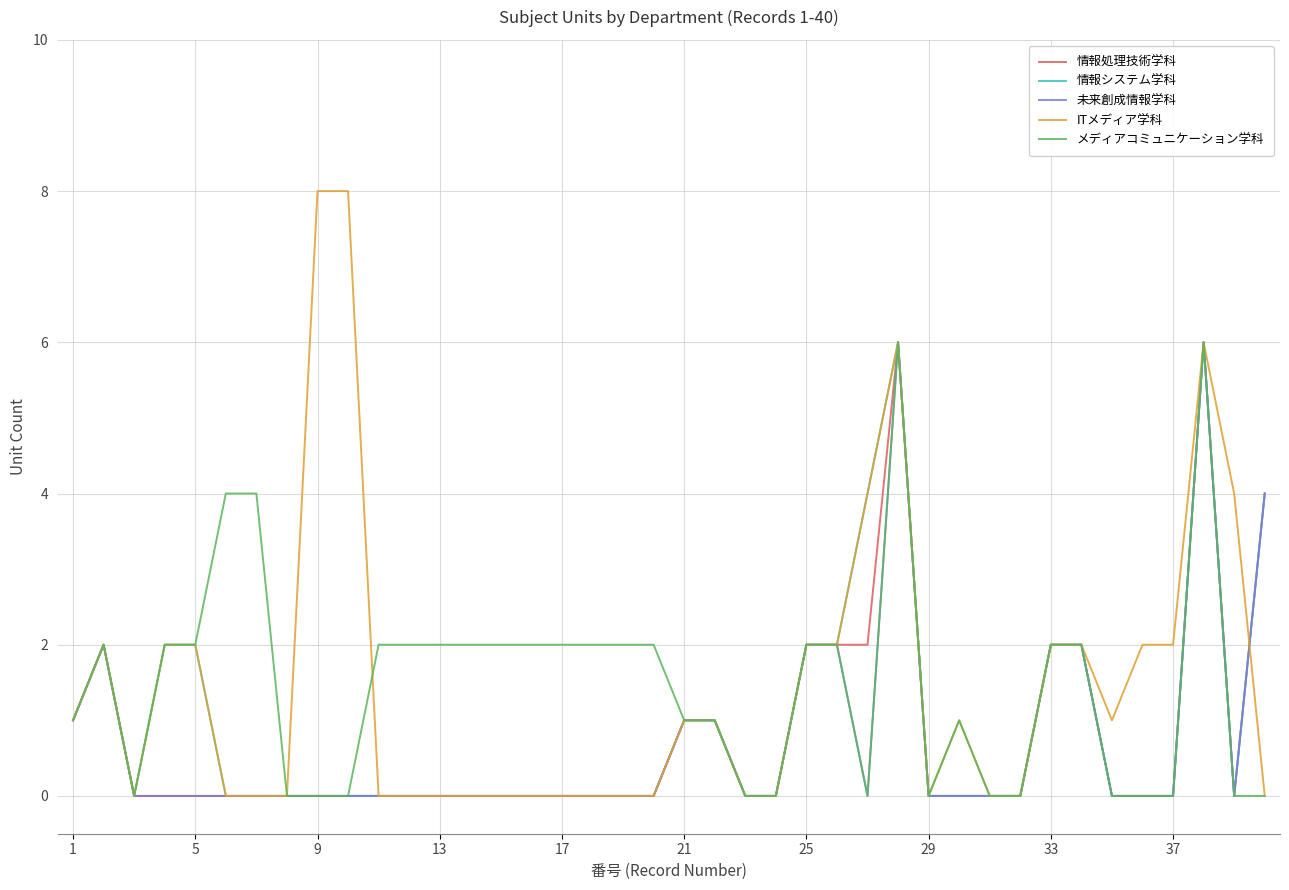

What is the difference between the maximum and minimum values in the 情報システム学科 series?

6